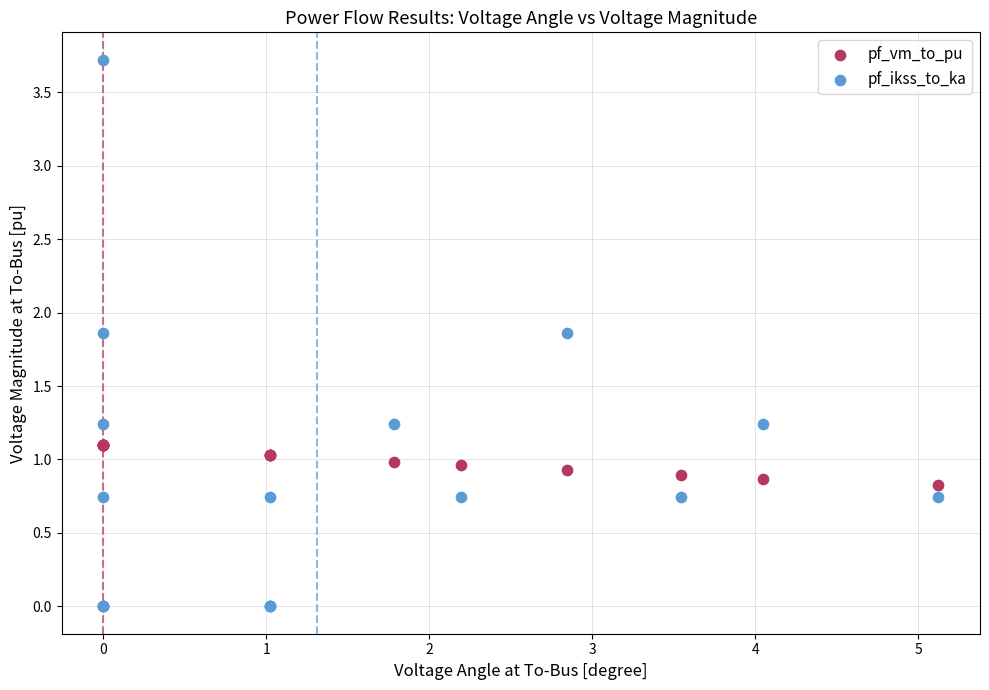

Which series contains the highest Y value?

pf_ikss_to_ka